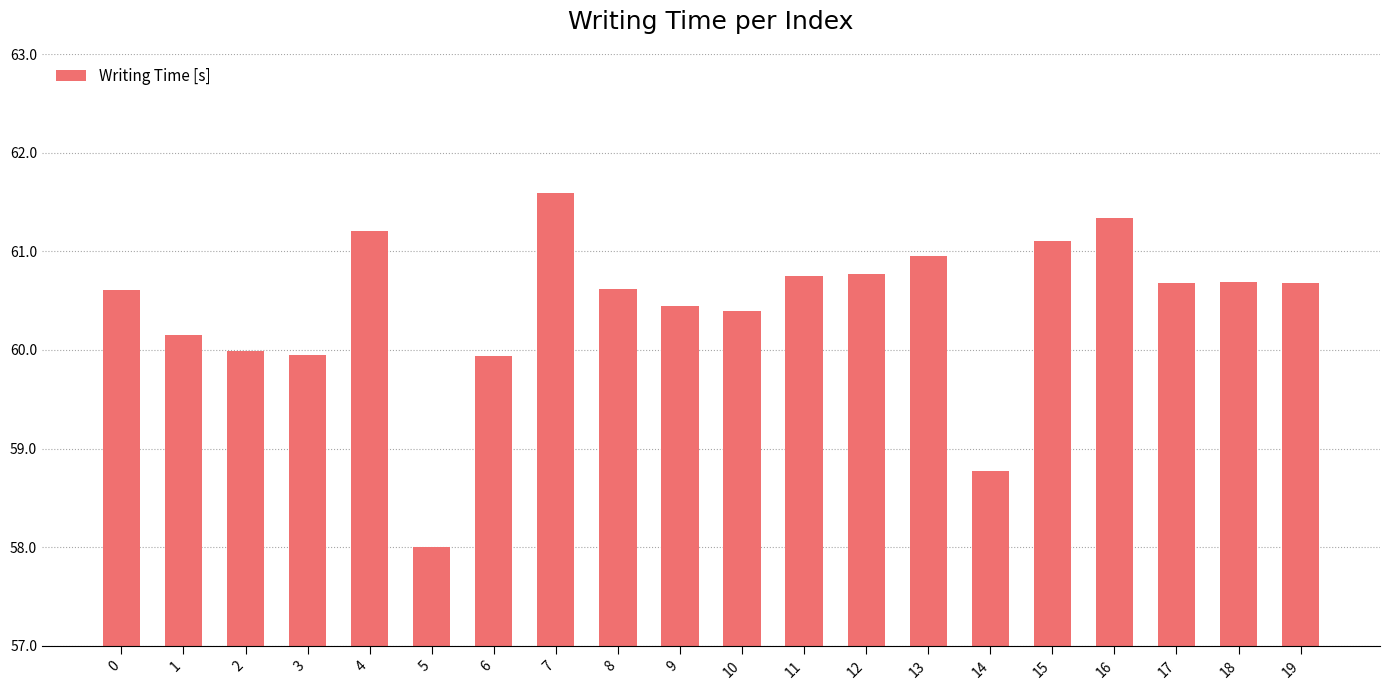

What is the average value?

60.4